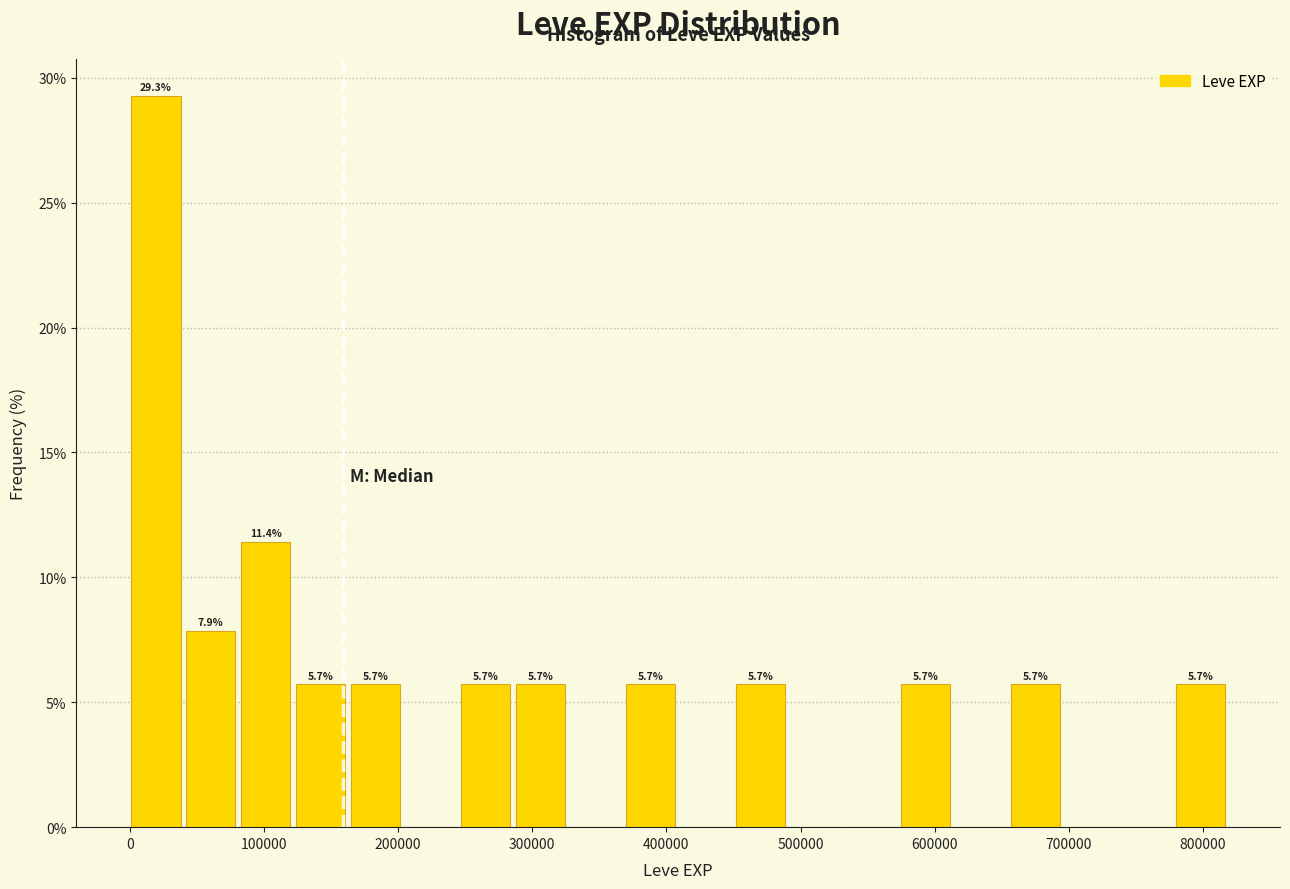

Which range on the x-axis has the tallest bar?

0 to 40000